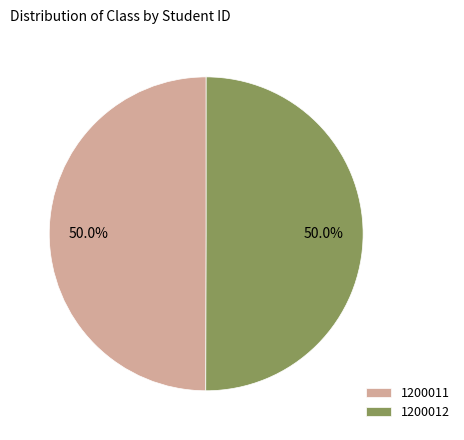

Combined, what portion of the pie is 1200011 and 1200012?

100.0%